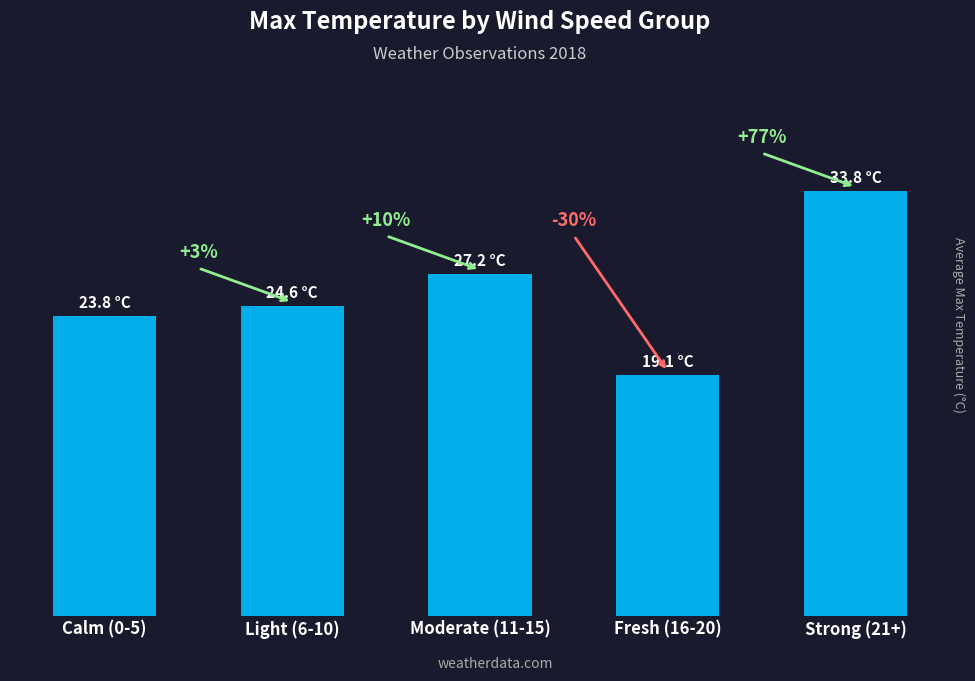

Does the chart contain any negative values?

No